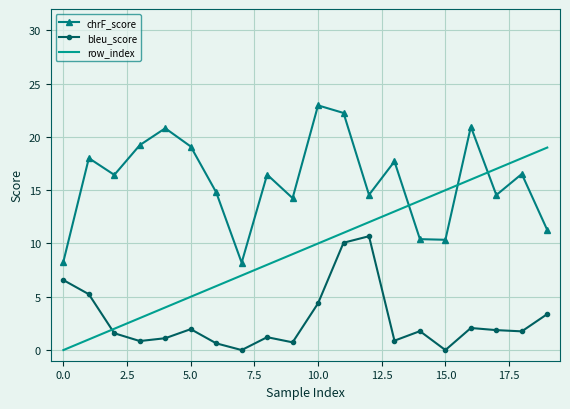

Rank the series by their maximum value, from highest to lowest.

chrF_score, row_index, bleu_score